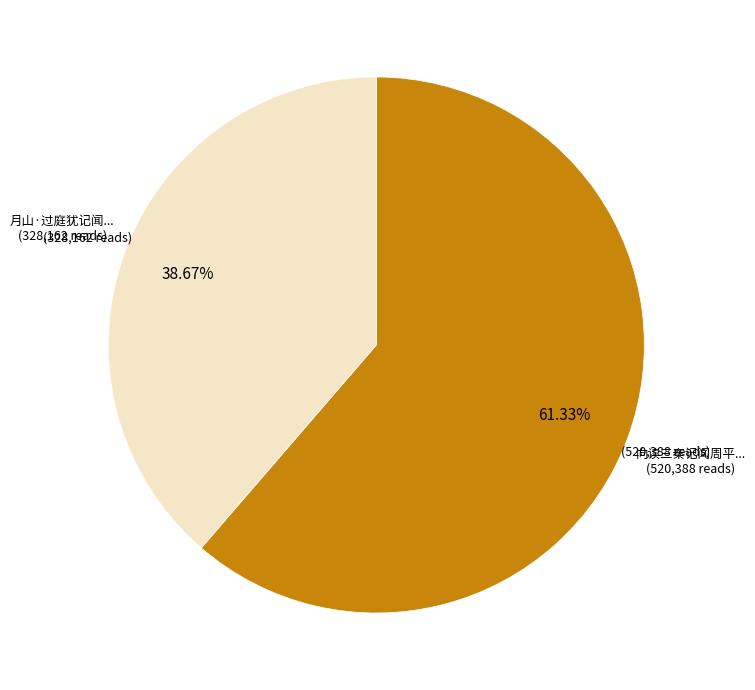

How many slices are in this pie chart?

2